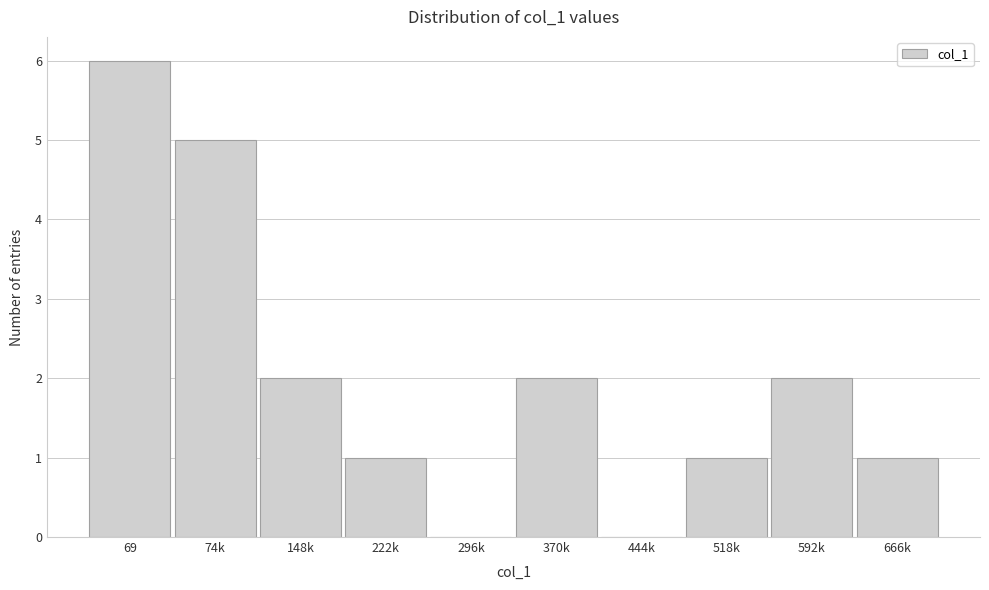

Reading right to left, what are all the values shown in this chart?

666k=1	592k=2	518k=1	444k=0	370k=2	296k=0	222k=1	148k=2	74k=5	69=6